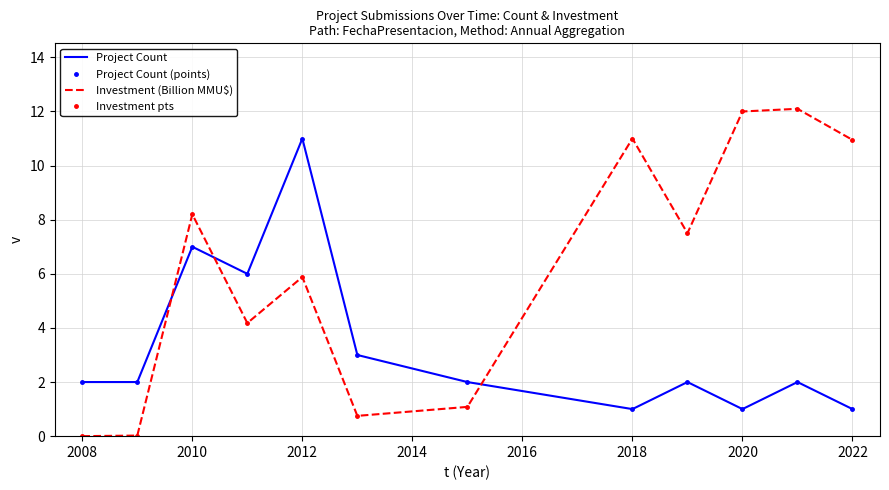

Which category has the lowest value in the Project Count (points) series?

2018